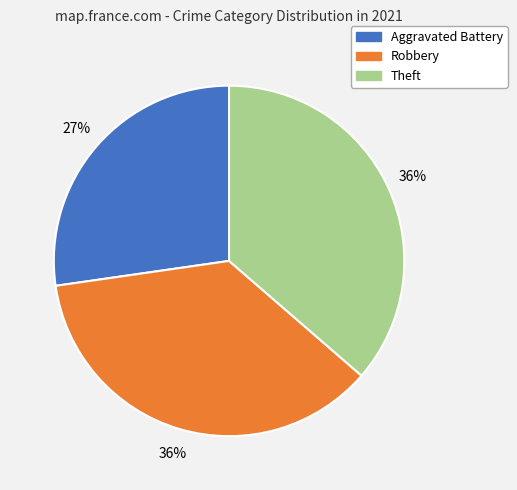

Does any single category account for the majority?

No